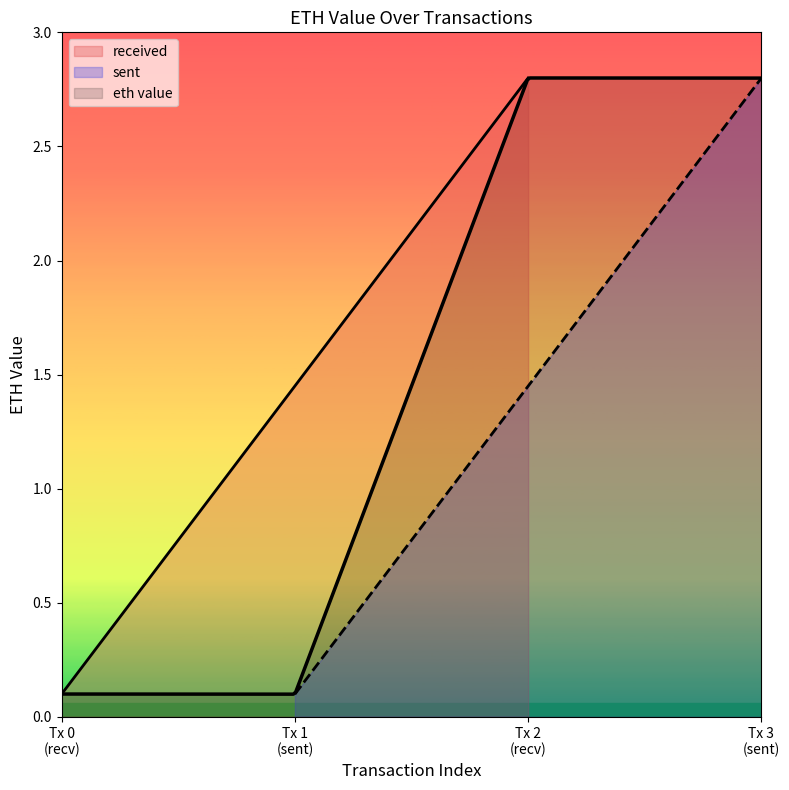

How many lines are shown in the chart?

2